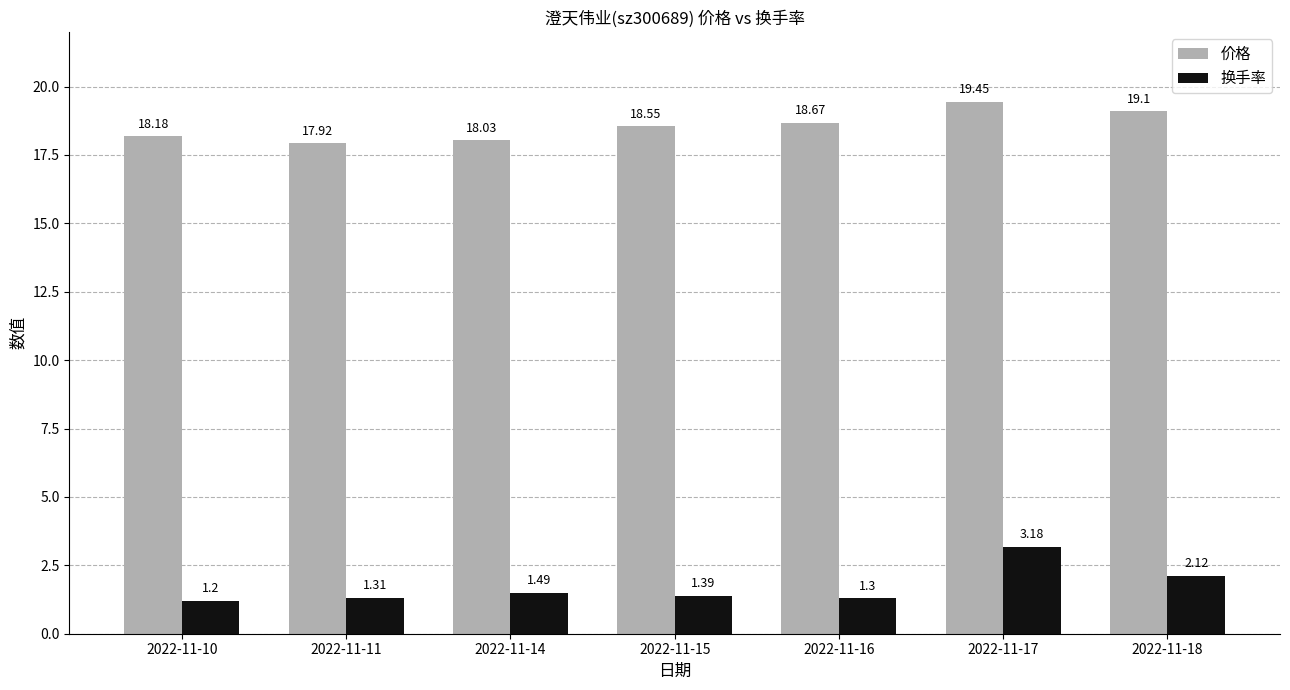

The 价格 series shows 29.3 at 2022-11-17. True or false?

False